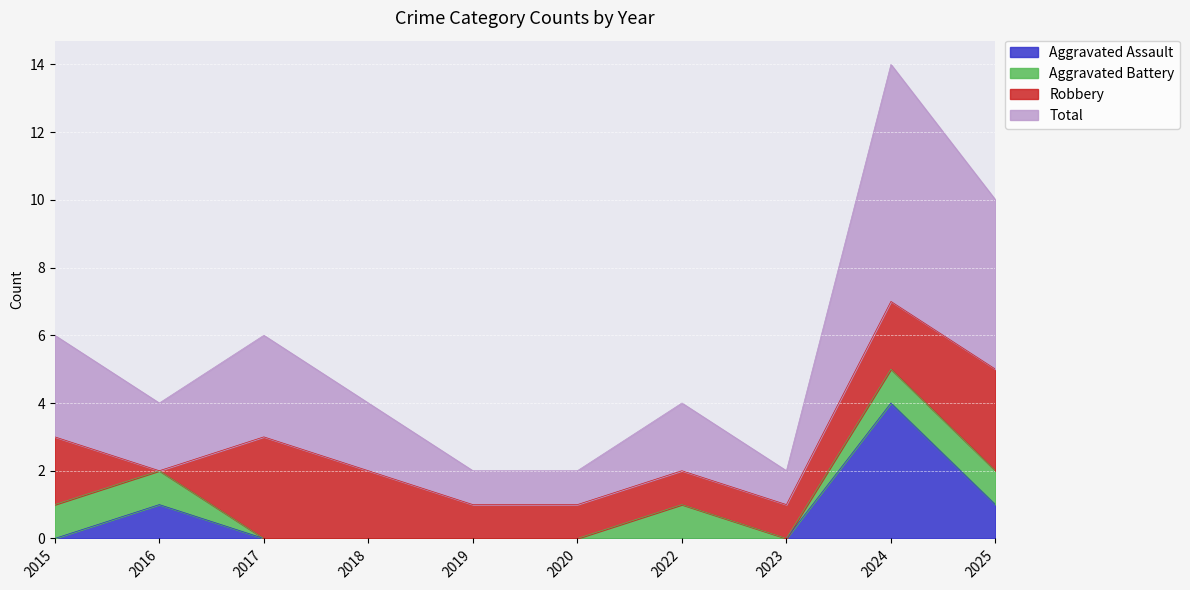

List the labels in order of Aggravated Assault value, smallest first.

2015, 2017, 2018, 2019, 2020, 2022, 2023, 2016, 2025, 2024